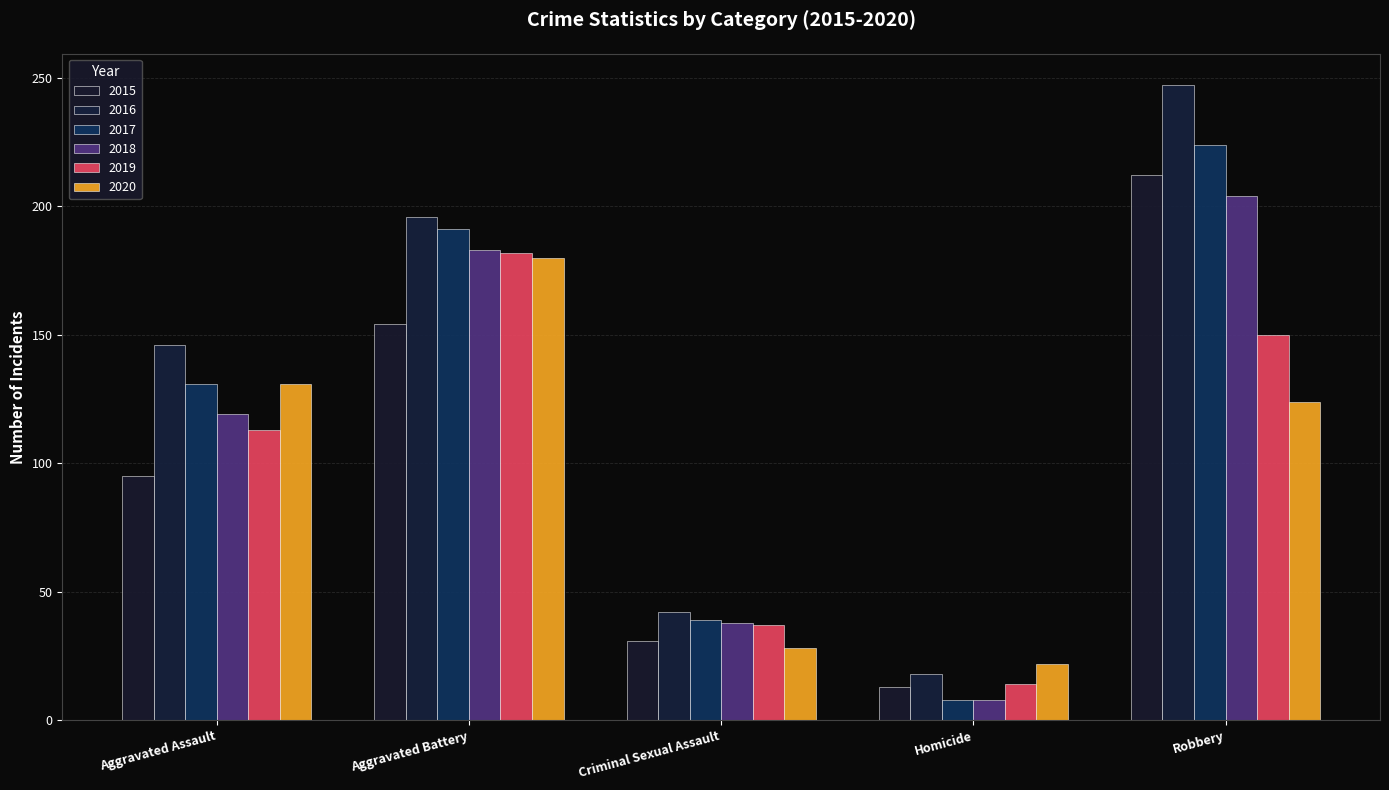

Reading left to right, transcribe all the data shown in this chart.

2015: 95	154	31	13	212
2016: 146	196	42	18	247
2017: 131	191	39	8	224
2018: 119	183	38	8	204
2019: 113	182	37	14	150
2020: 131	180	28	22	124